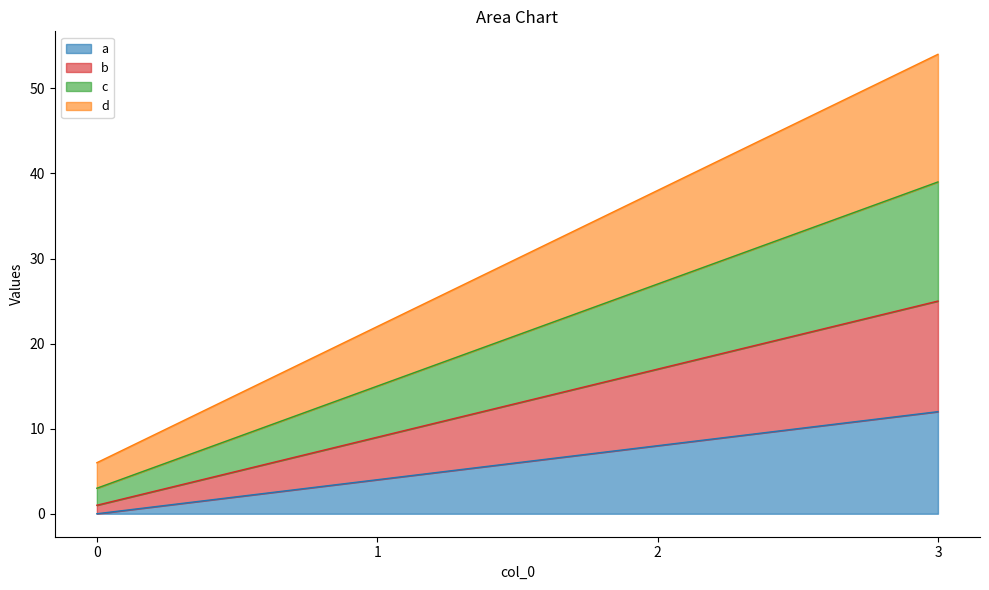

Does the chart display data point markers on the line(s)?

No